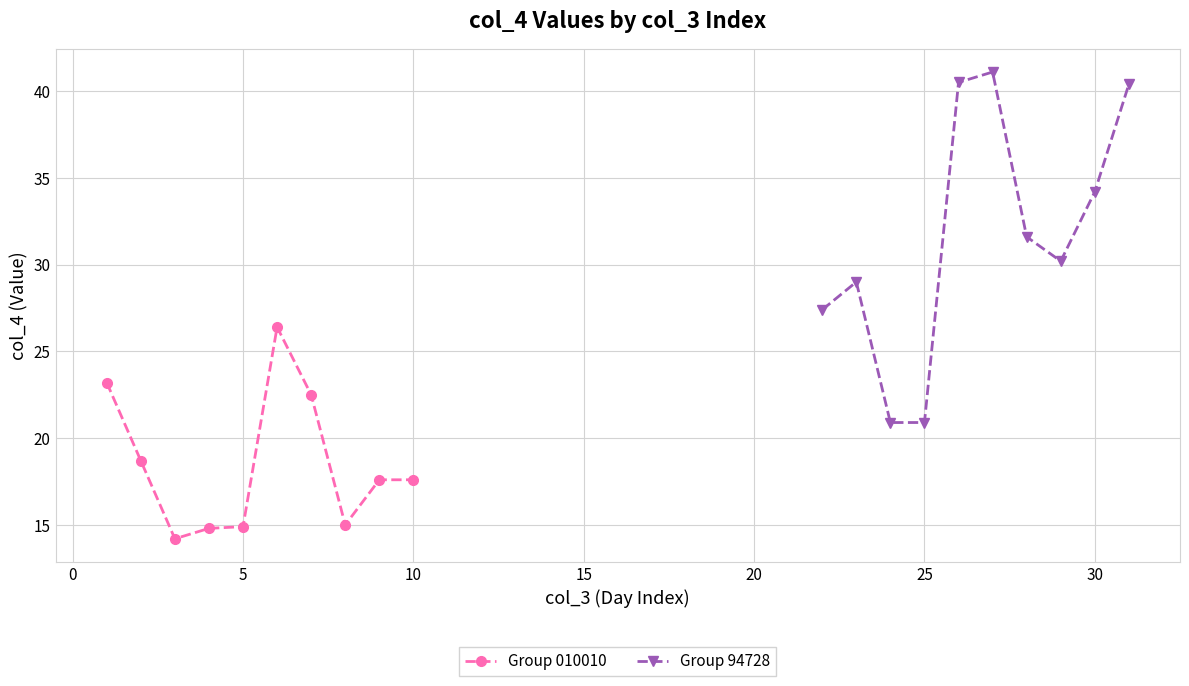

Is it true that Group 010010 equals 24.7 at 10?

False